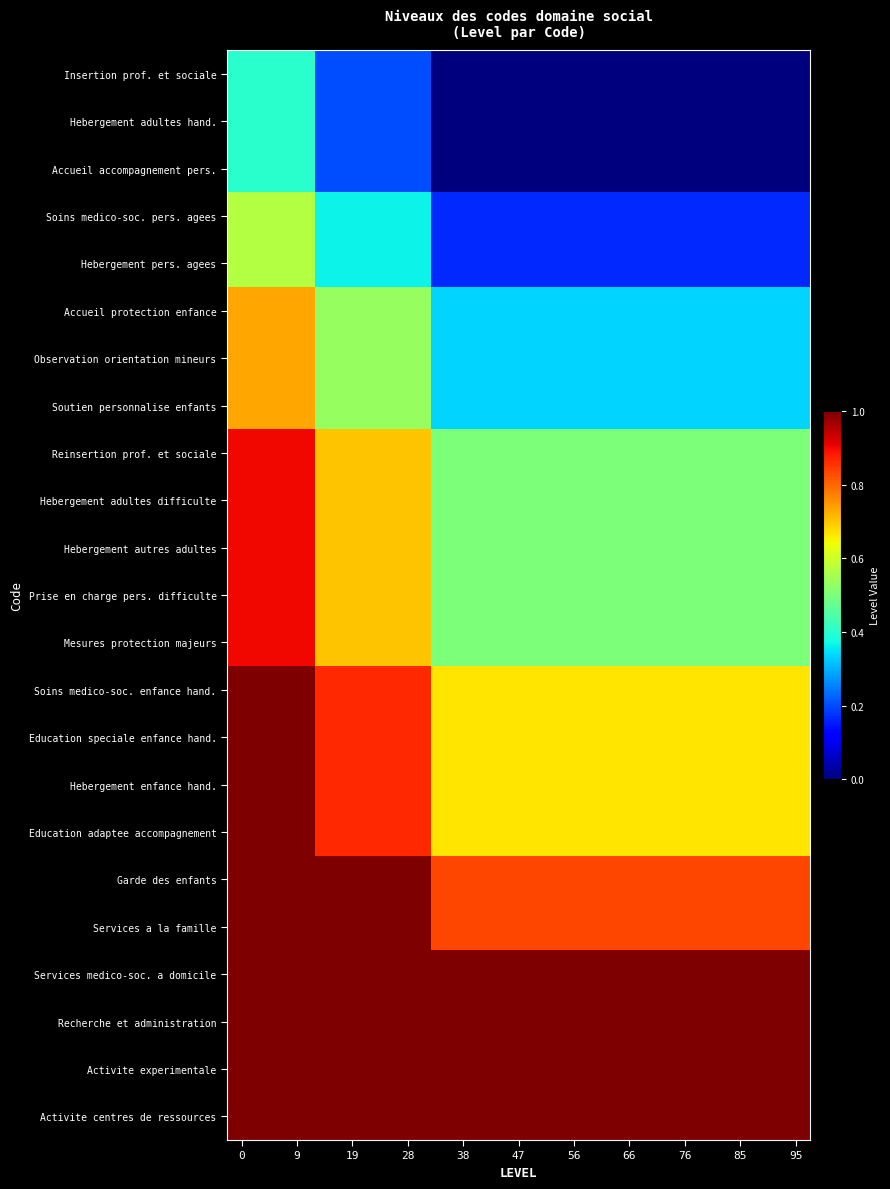

What is the greatest value displayed?

1.0